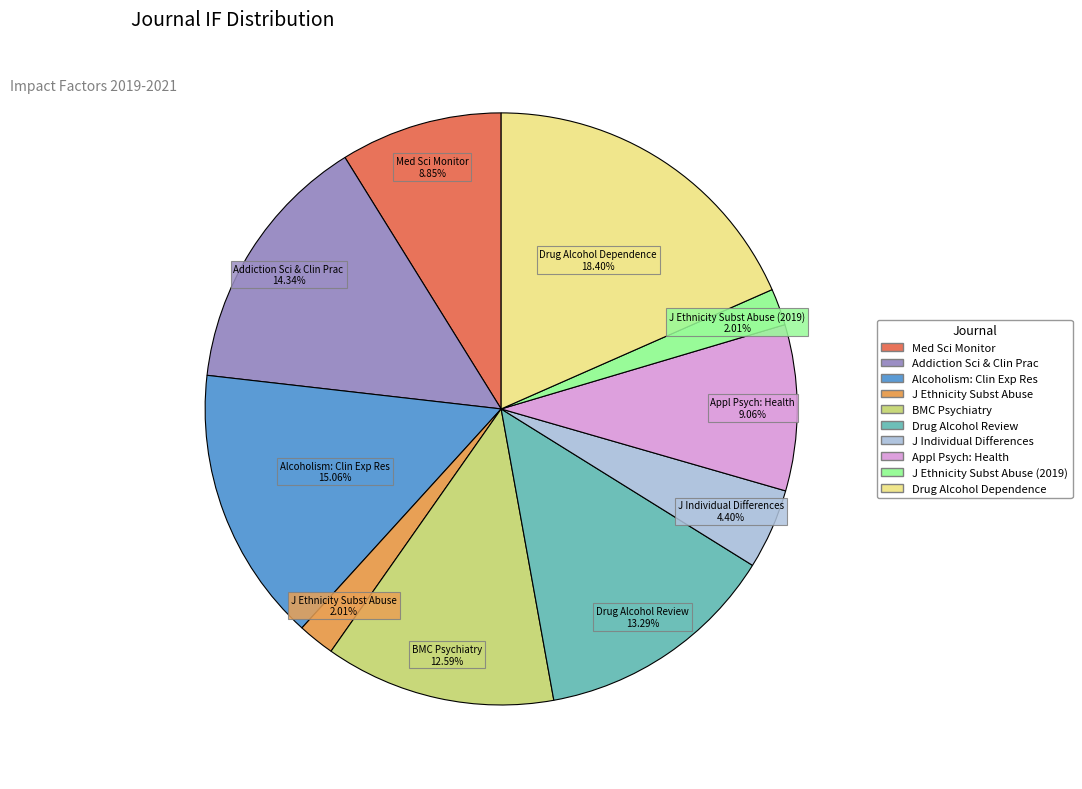

Is there any slice that represents more than half of the pie?

No